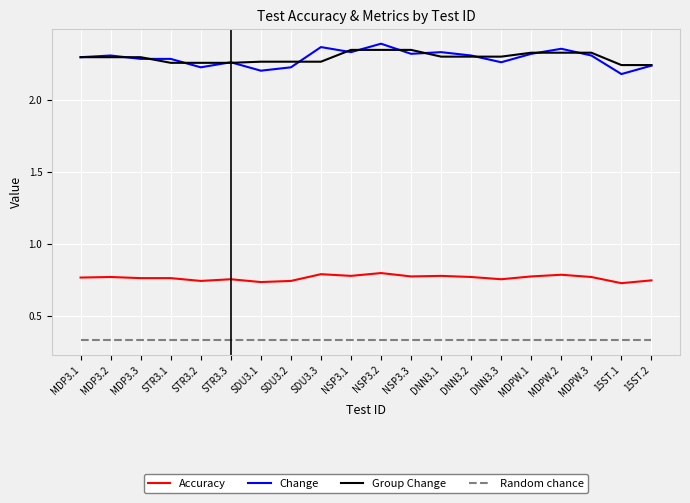

True or false: Random chance and Change intersect in this chart.

False